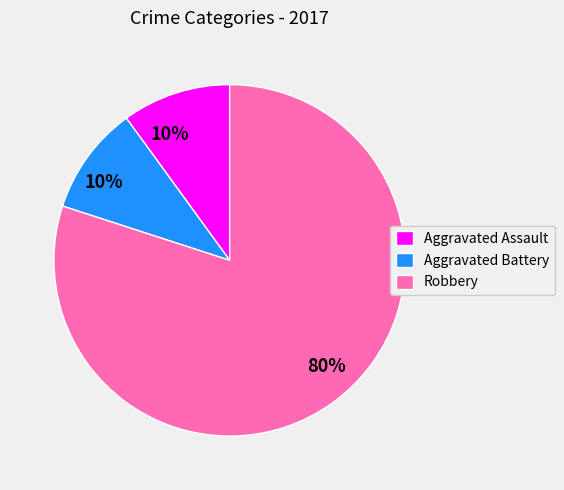

Is it true that Robbery is 80% of the pie?

True